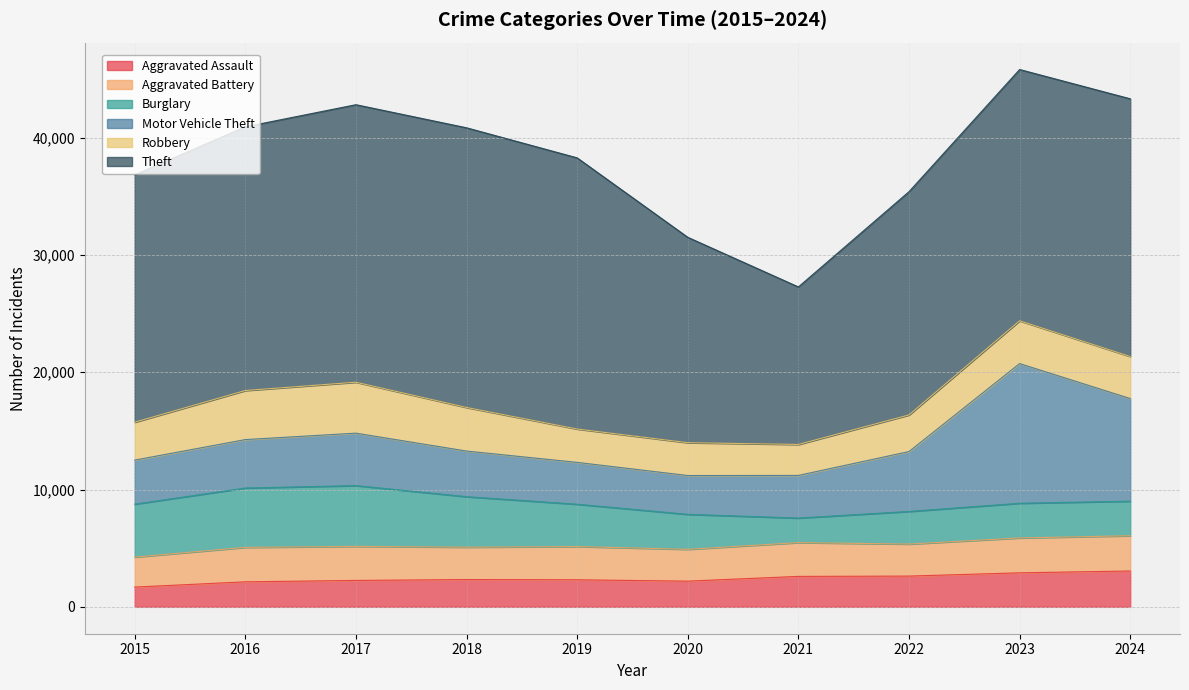

Read the Theft value at 2023.

21416